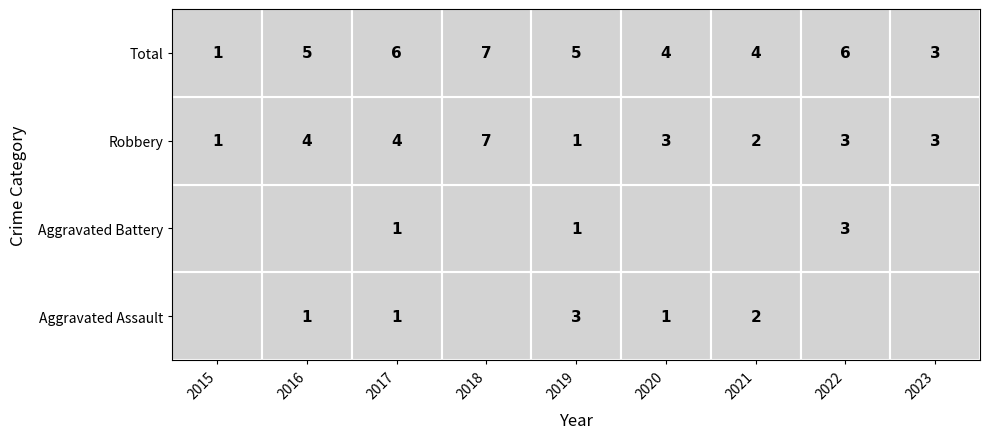

Is it true that Total equals 10 at Total?

False